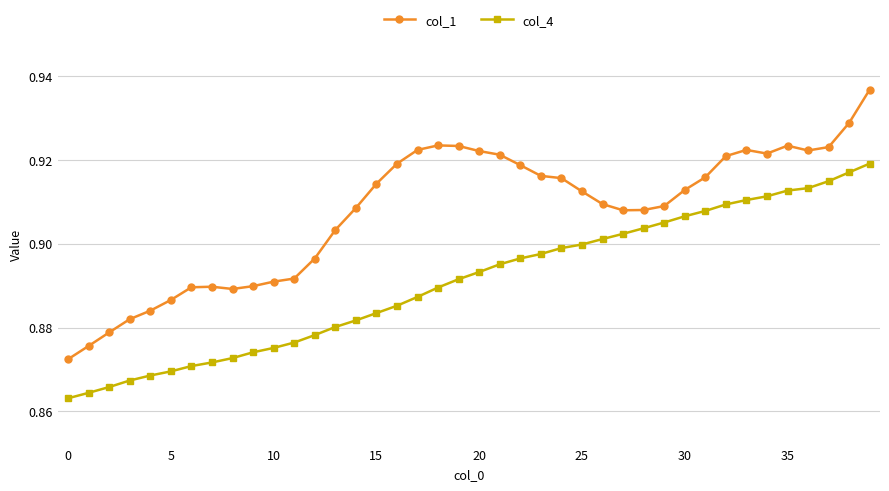

How many col_4 values are between 0 and 1?

40